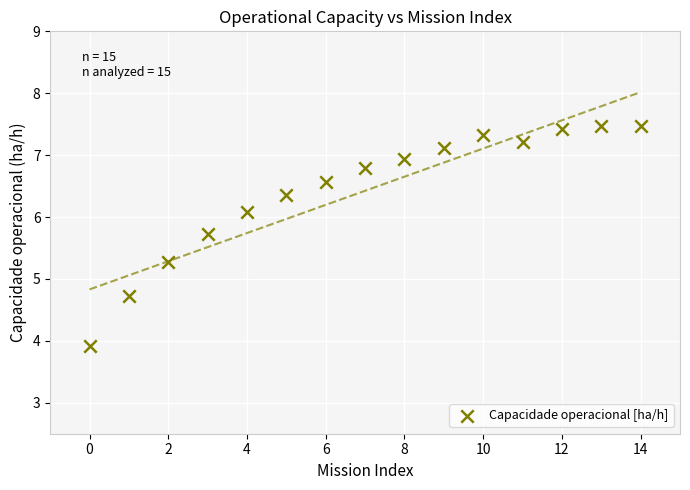

What is the range of Y values (max minus min)?

3.6